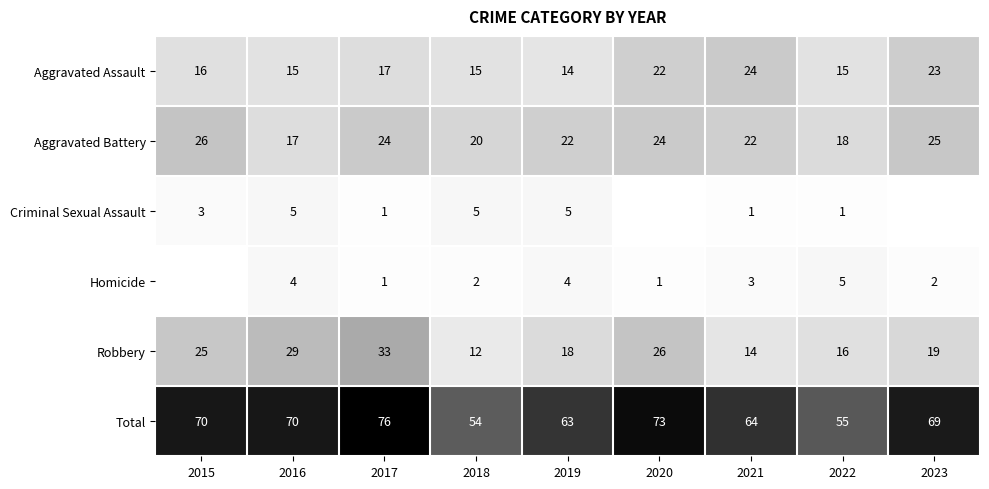

Which series has the largest total across all categories?

Total